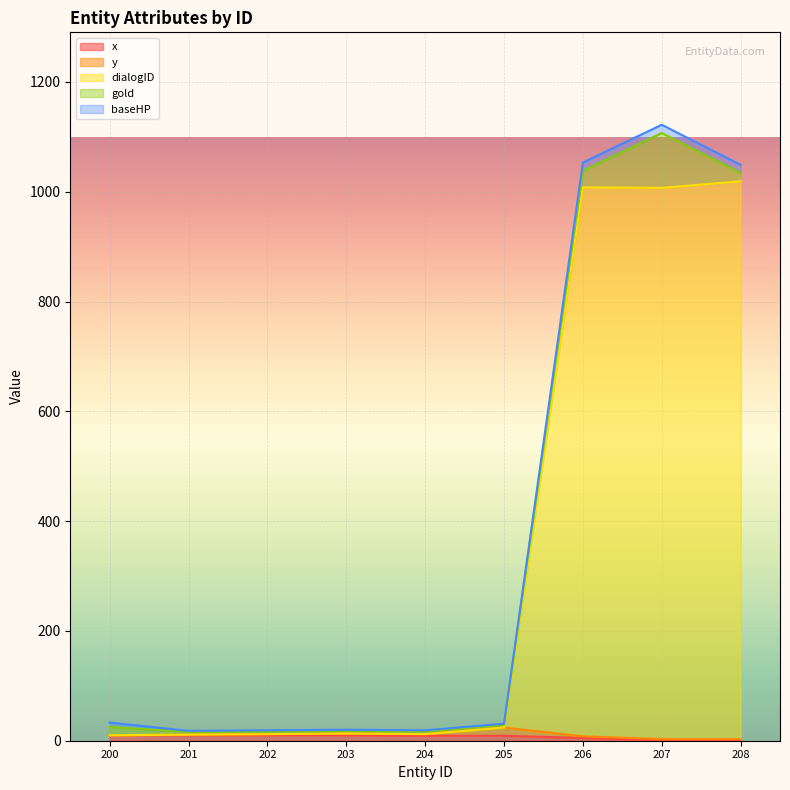

At how many categories does at least one series exceed 73?

3